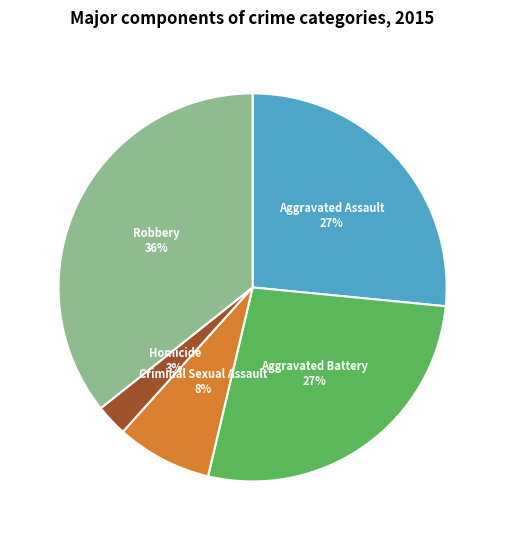

Is there any slice that represents more than half of the pie?

No